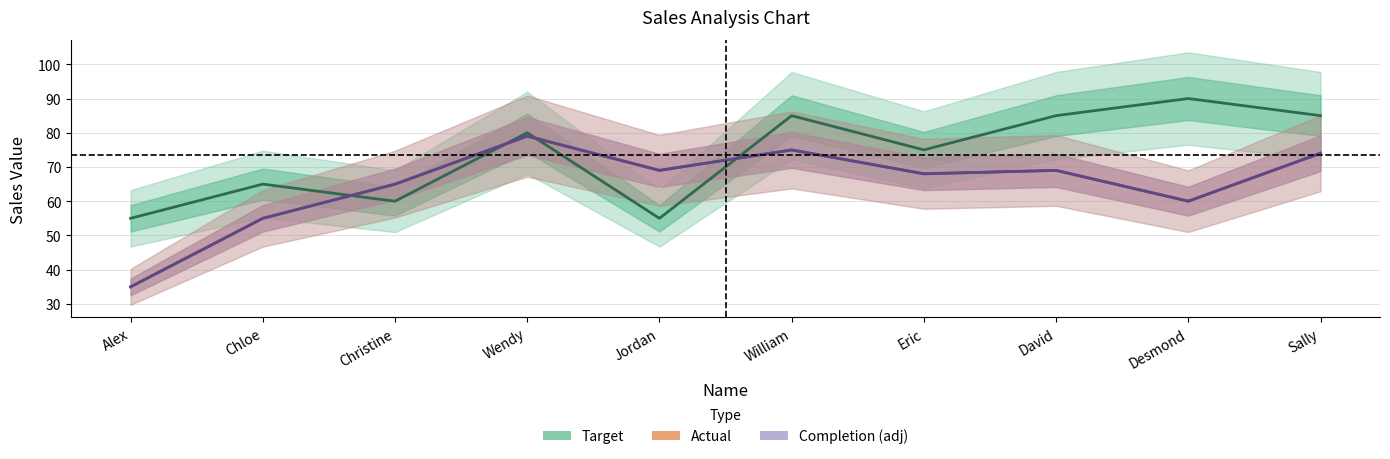

What are all the series names shown in the legend?

Target, Actual, Completion (adj)